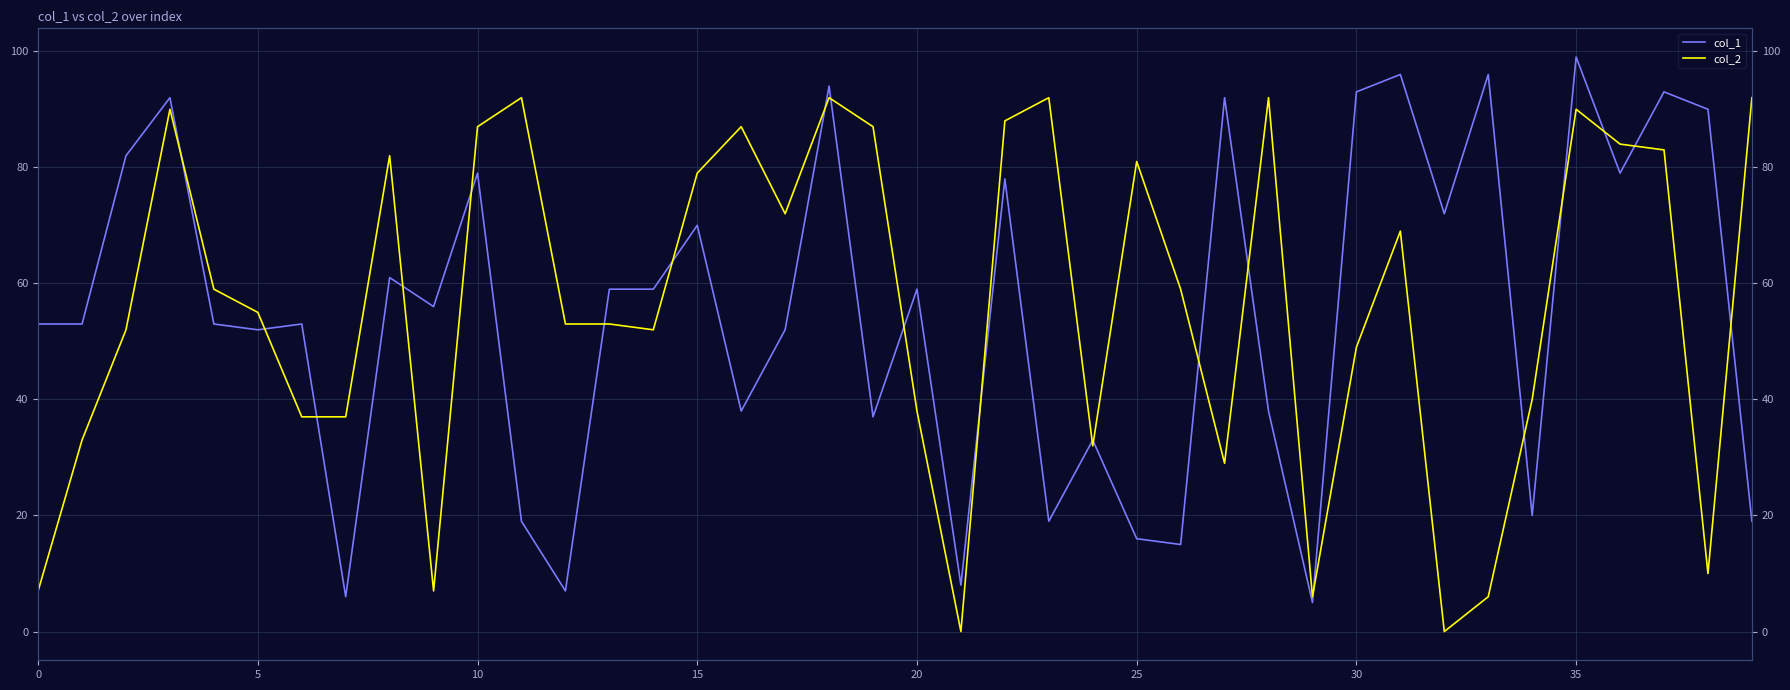

At how many categories does at least one series exceed 72?

22